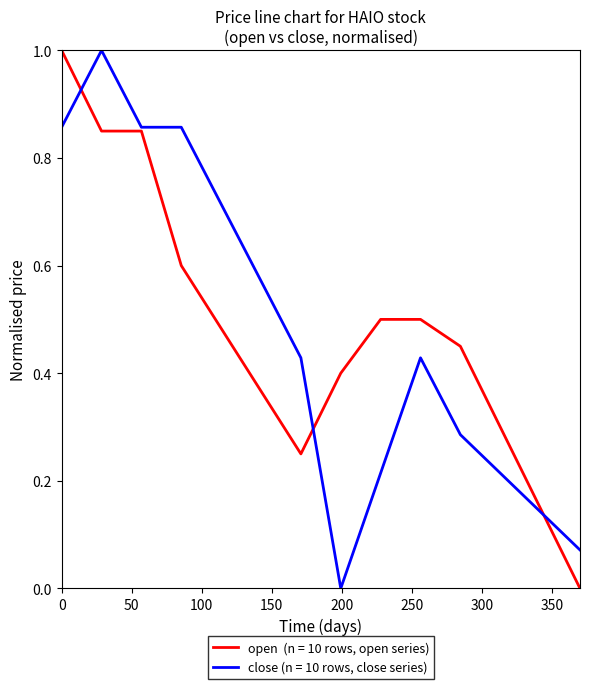

What is the greatest value displayed?

1.0